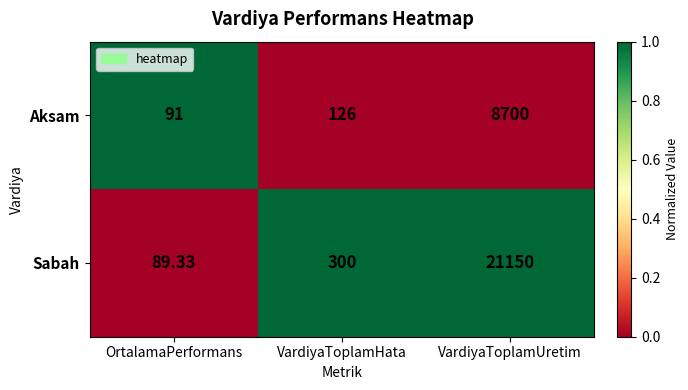

Between VardiyaToplamHata and VardiyaToplamUretim, which series saw the biggest shift?

Sabah